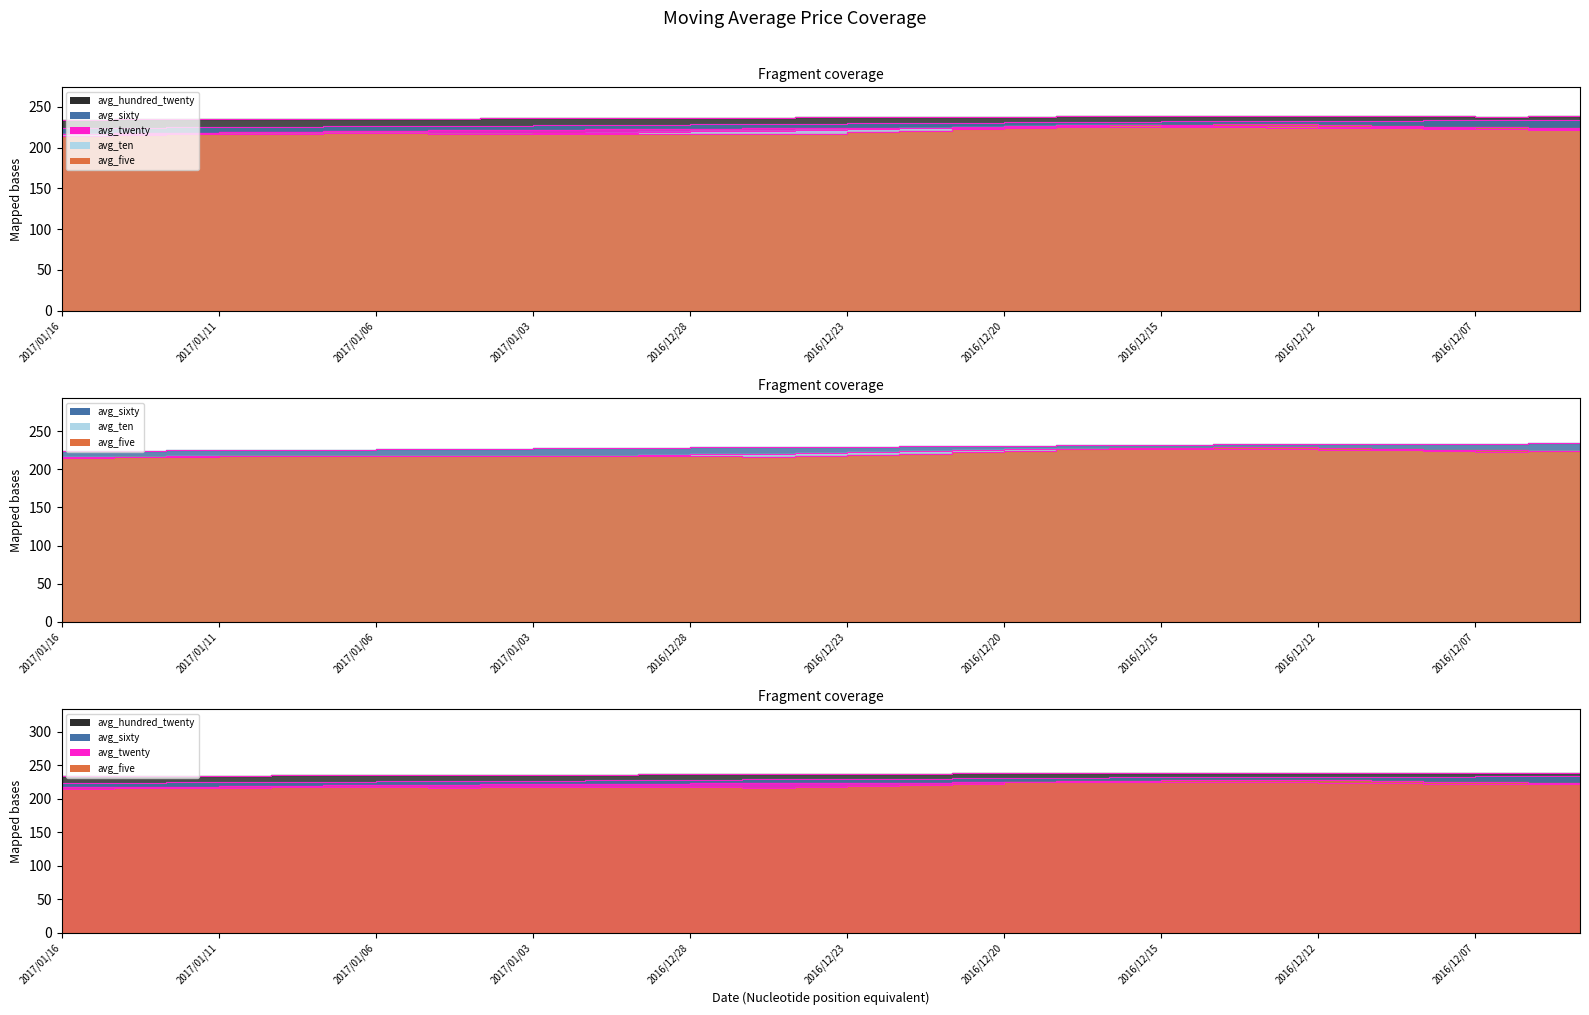

Reading right to left, transcribe all the data shown in this chart.

avg_sixty: 2016/12/05=234.5	2016/12/06=234.0	2016/12/07=233.6	2016/12/08=233.4	2016/12/09=233.2	2016/12/12=233.1	2016/12/13=232.9	2016/12/14=232.6	2016/12/15=232.4	2016/12/16=232.1	2016/12/19=231.7	2016/12/20=231.3	2016/12/21=230.8	2016/12/22=230.3	2016/12/23=229.9	2016/12/26=229.5	2016/12/27=229.1	2016/12/28=228.7	2016/12/29=228.2	2016/12/30=227.7	2017/01/03=227.4	2017/01/04=226.9	2017/01/05=226.6	2017/01/06=226.3	2017/01/09=226.0	2017/01/10=225.5	2017/01/11=225.1	2017/01/12=224.8	2017/01/13=224.4	2017/01/16=224.0
avg_hundred_twenty: 2016/12/05=238.2	2016/12/06=238.2	2016/12/07=238.2	2016/12/08=238.2	2016/12/09=238.2	2016/12/12=238.3	2016/12/13=238.3	2016/12/14=238.2	2016/12/15=238.2	2016/12/16=238.2	2016/12/19=238.2	2016/12/20=238.2	2016/12/21=238.0	2016/12/22=237.8	2016/12/23=237.5	2016/12/26=237.2	2016/12/27=237.0	2016/12/28=236.8	2016/12/29=236.6	2016/12/30=236.4	2017/01/03=236.1	2017/01/04=235.9	2017/01/05=235.6	2017/01/06=235.5	2017/01/09=235.3	2017/01/10=235.1	2017/01/11=234.9	2017/01/12=234.7	2017/01/13=234.6	2017/01/16=234.3
avg_five: 2016/12/05=223.2	2016/12/06=224.1	2016/12/07=224.8	2016/12/08=225.9	2016/12/09=227.0	2016/12/12=228.2	2016/12/13=228.7	2016/12/14=228.7	2016/12/15=228.3	2016/12/16=227.4	2016/12/19=226.3	2016/12/20=224.5	2016/12/21=222.8	2016/12/22=220.6	2016/12/23=218.7	2016/12/26=217.1	2016/12/27=216.8	2016/12/28=217.2	2016/12/29=217.1	2016/12/30=217.1	2017/01/03=217.5	2017/01/04=217.1	2017/01/05=217.0	2017/01/06=217.7	2017/01/09=217.8	2017/01/10=217.1	2017/01/11=217.0	2017/01/12=216.8	2017/01/13=215.8	2017/01/16=214.5
avg_twenty: 2016/12/05=222.2	2016/12/06=222.2	2016/12/07=222.4	2016/12/08=222.8	2016/12/09=223.6	2016/12/12=224.1	2016/12/13=224.7	2016/12/14=225.2	2016/12/15=225.5	2016/12/16=225.4	2016/12/19=225.5	2016/12/20=225.1	2016/12/21=224.6	2016/12/22=224.3	2016/12/23=224.1	2016/12/26=223.7	2016/12/27=223.5	2016/12/28=223.4	2016/12/29=223.0	2016/12/30=222.6	2017/01/03=222.3	2017/01/04=221.8	2017/01/05=221.4	2017/01/06=220.9	2017/01/09=220.2	2017/01/10=219.5	2017/01/11=218.8	2017/01/12=218.4	2017/01/13=217.8	2017/01/16=217.0
avg_ten: 2016/12/05=223.8	2016/12/06=223.5	2016/12/07=223.4	2016/12/08=224.2	2016/12/09=225.1	2016/12/12=225.7	2016/12/13=226.4	2016/12/14=226.8	2016/12/15=227.1	2016/12/16=227.2	2016/12/19=227.2	2016/12/20=226.6	2016/12/21=225.8	2016/12/22=224.4	2016/12/23=223.1	2016/12/26=221.7	2016/12/27=220.7	2016/12/28=220.0	2016/12/29=218.8	2016/12/30=217.9	2017/01/03=217.3	2017/01/04=216.9	2017/01/05=217.1	2017/01/06=217.4	2017/01/09=217.4	2017/01/10=217.3	2017/01/11=217.1	2017/01/12=216.9	2017/01/13=216.8	2017/01/16=216.2